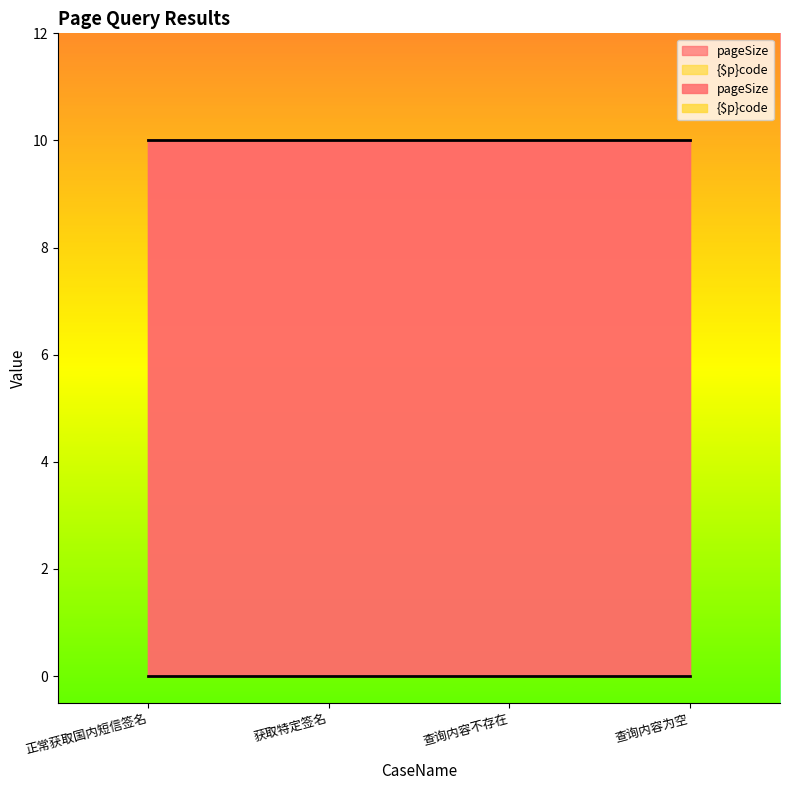

Between 正常获取国内短信签名 and 查询内容为空, which is larger?

正常获取国内短信签名